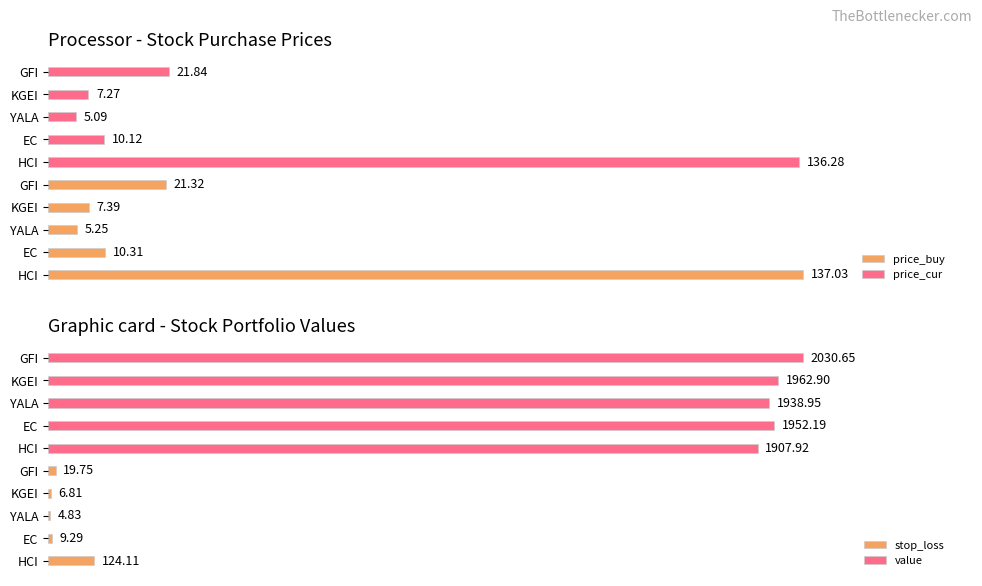

Which series has the largest total across all categories?

value